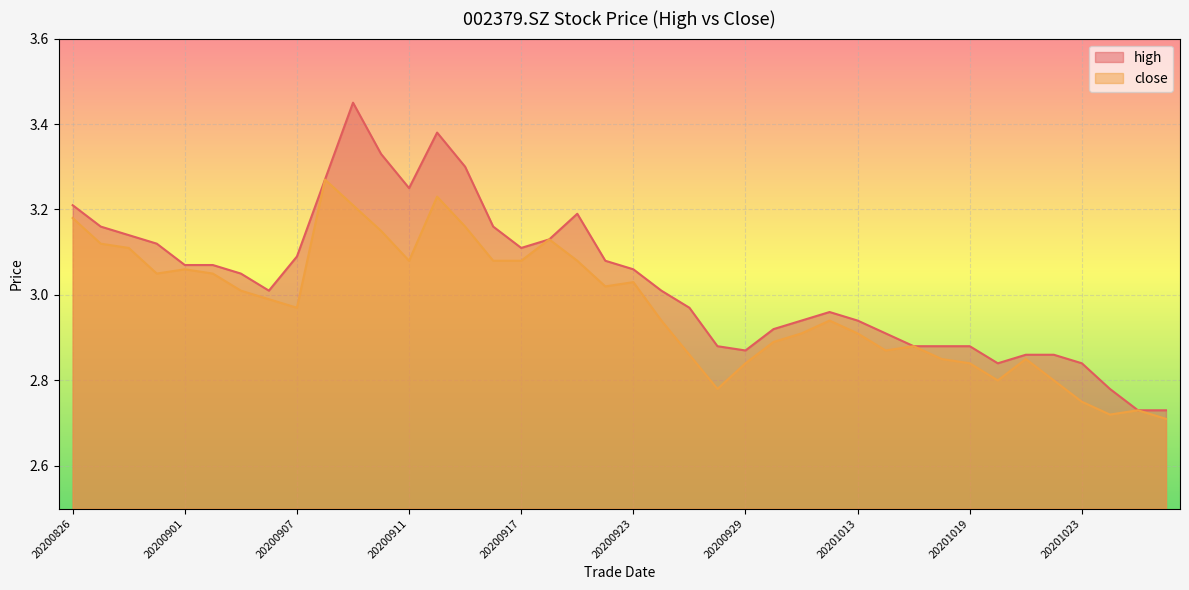

How many lines are shown in the chart?

2